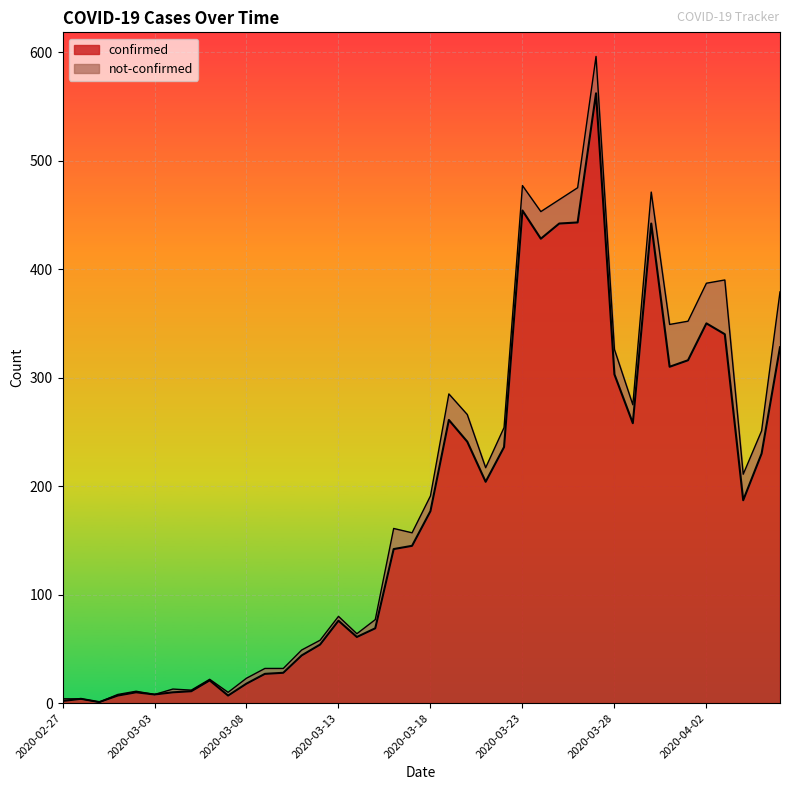

The value at 2020-04-04 is 89. True or false?

False